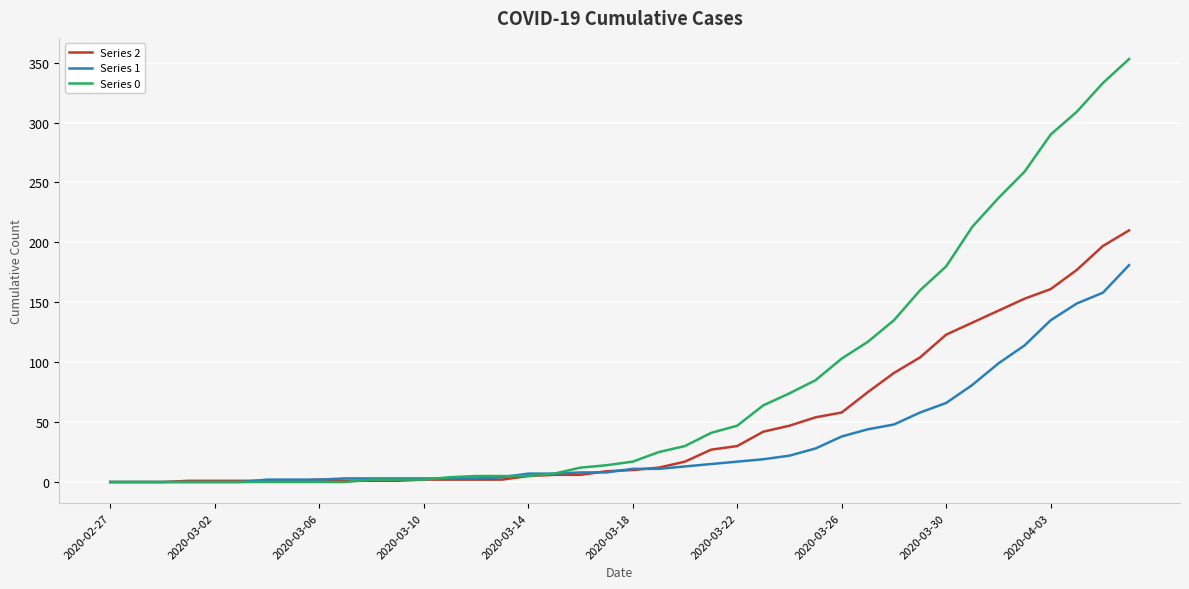

Which series has the largest total across all categories?

Series 0